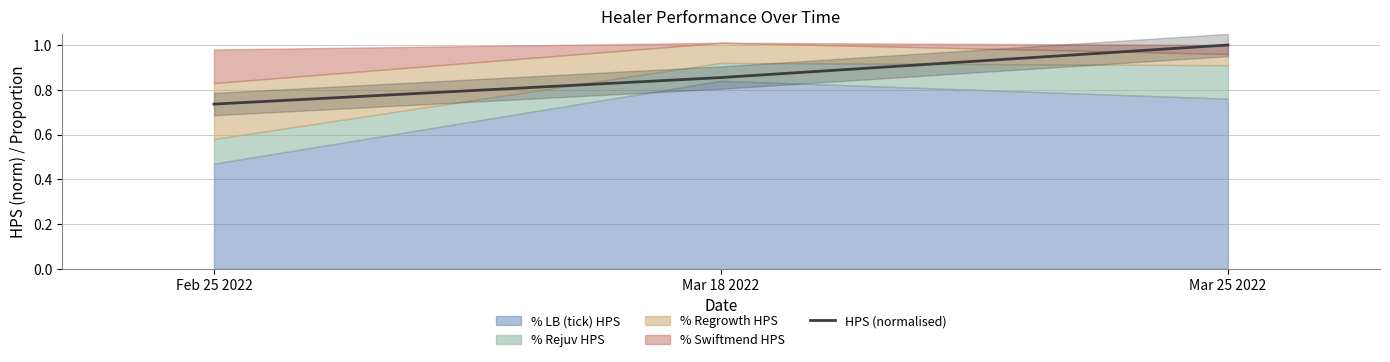

How many categories are shown in the chart?

3